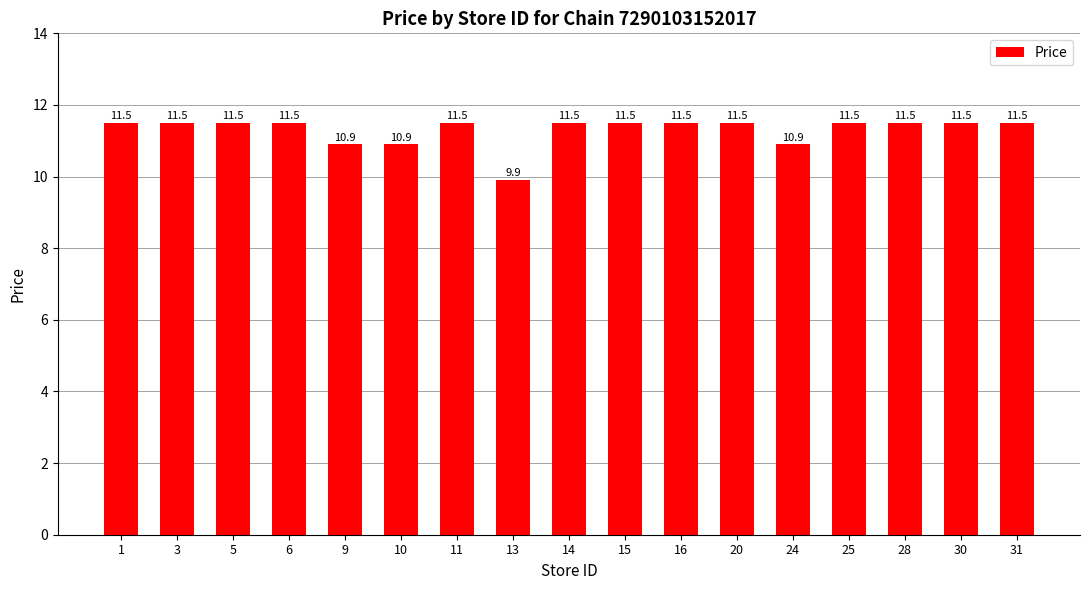

Are the bars grouped side by side (vs. stacked)?

No